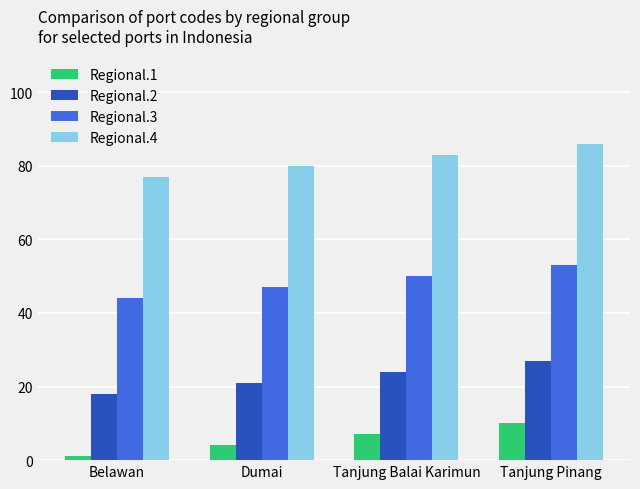

At which category is the sum across all series the highest?

Tanjung Pinang